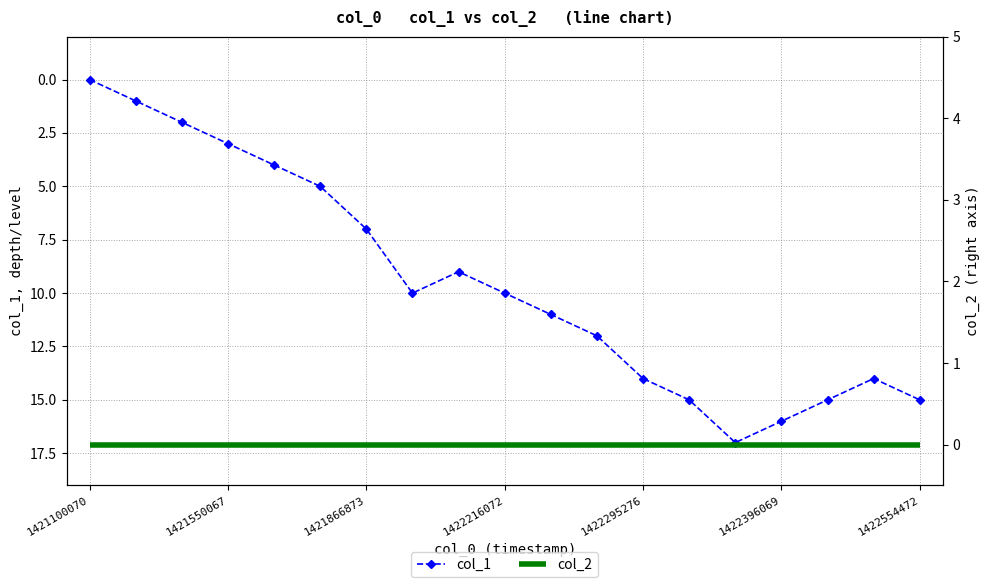

True or false: col_1 has a value of 10 at 1422216072.

True